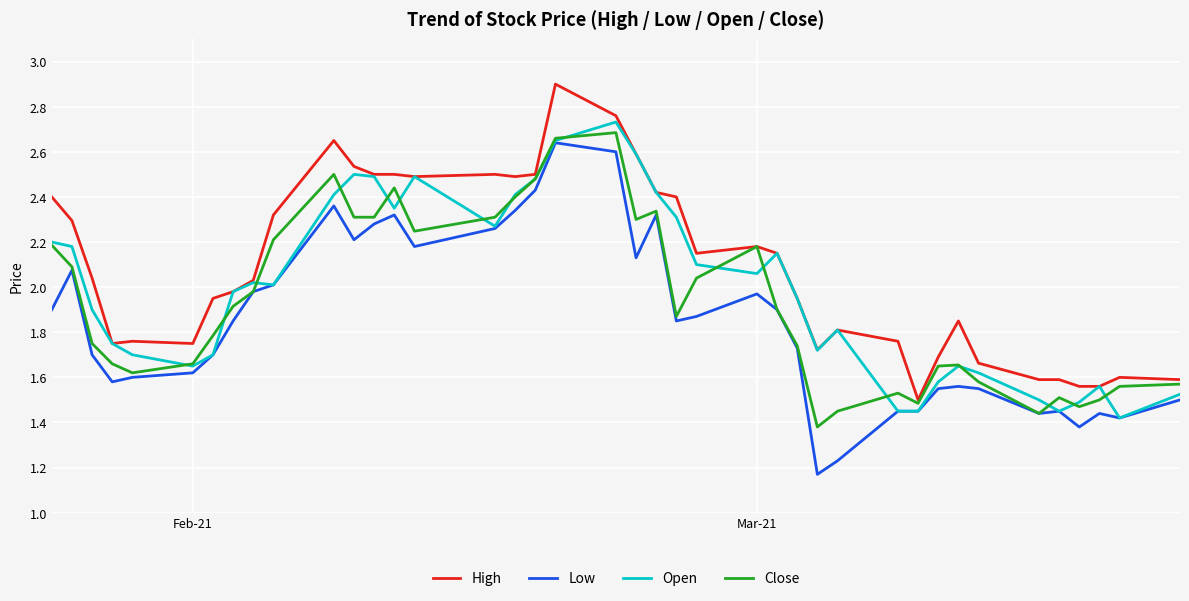

Rank the series by their maximum value, from lowest to highest.

Low, Close, Open, High